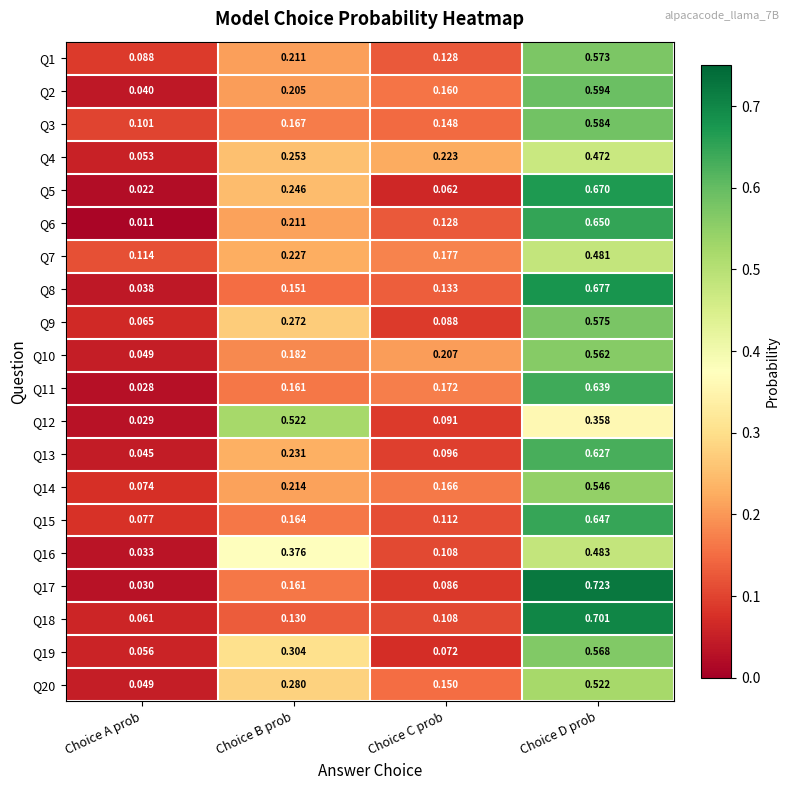

How many data points does each series have?

4